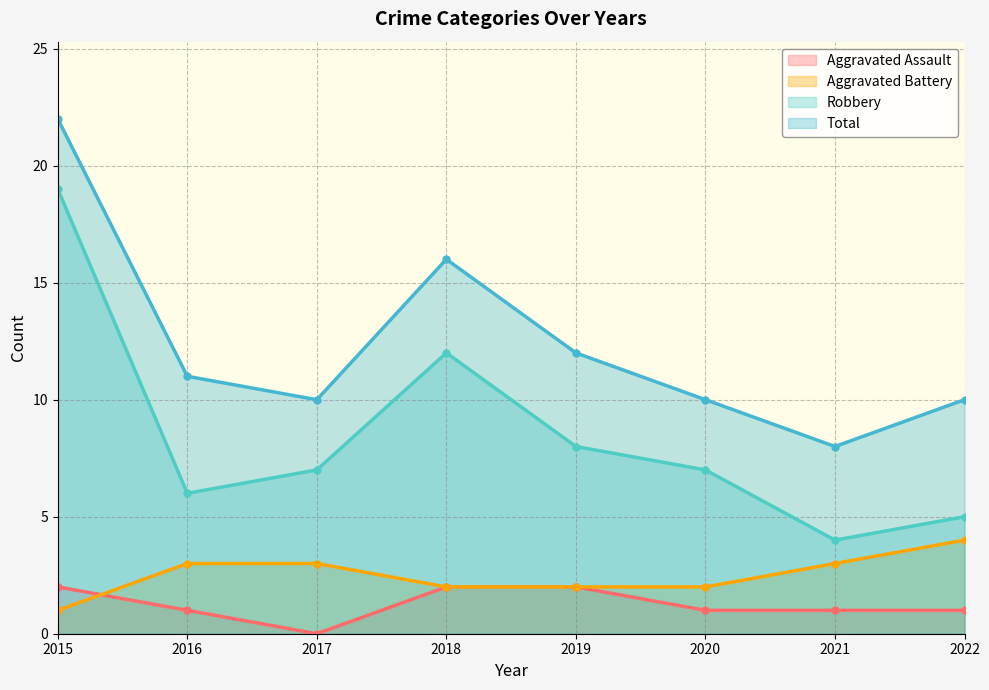

Count the Aggravated Battery values in the range 2 to 3.

6